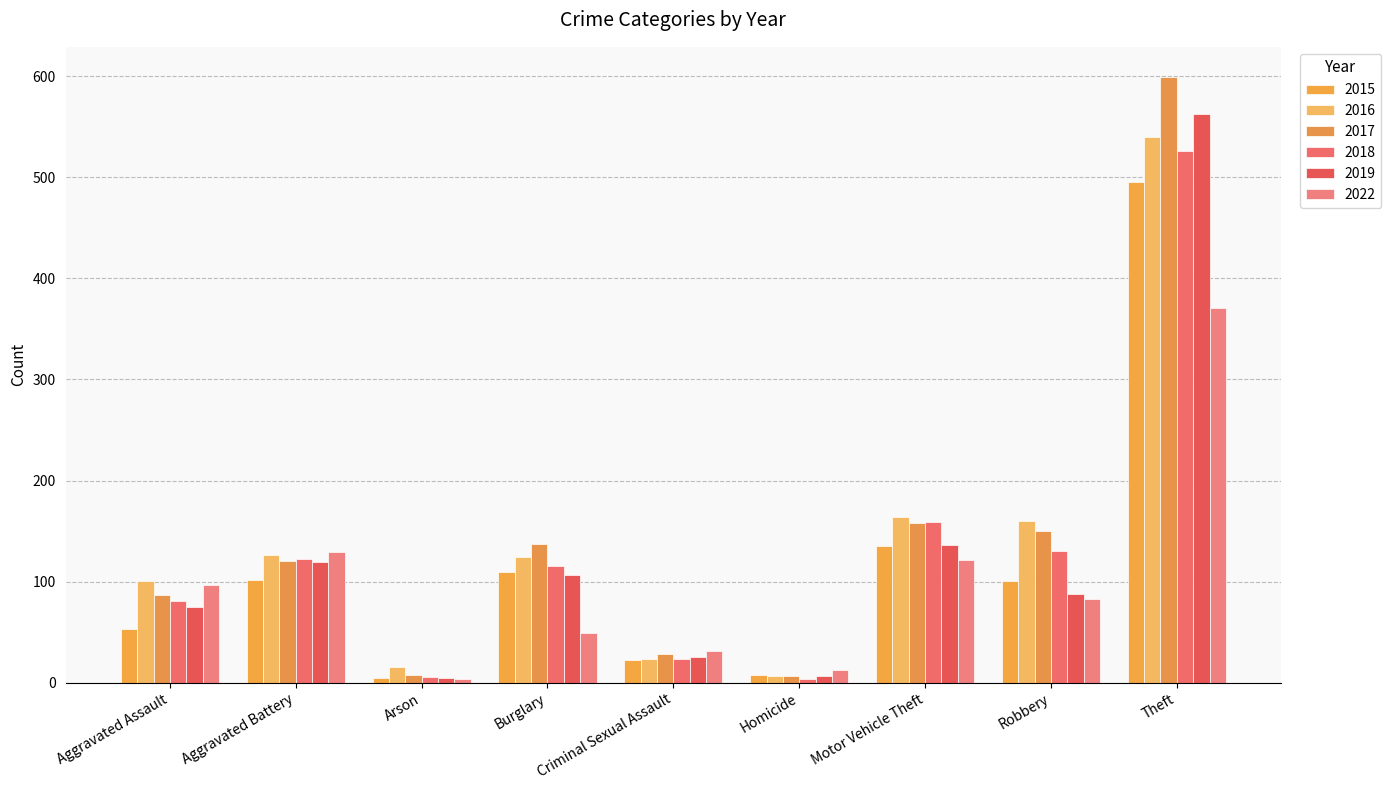

What is the label of the 1st bar from the right?

Theft